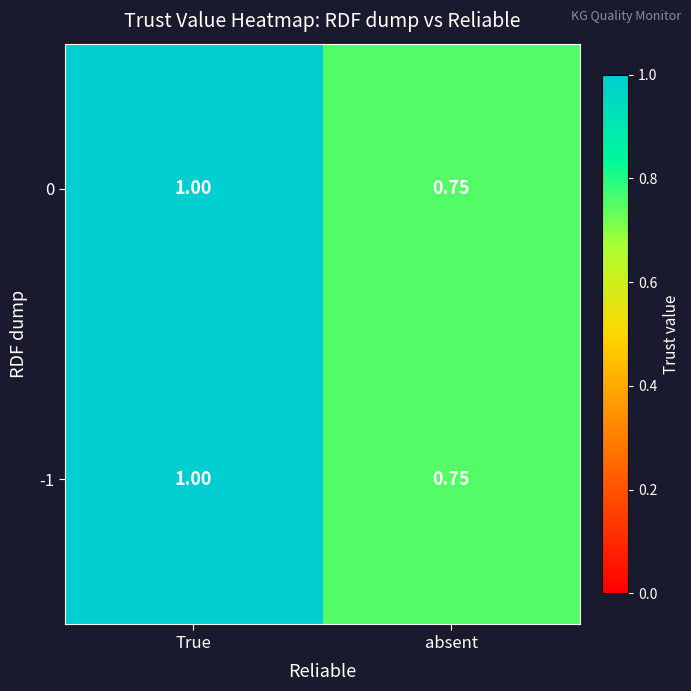

At which category is the sum across all series the highest?

True